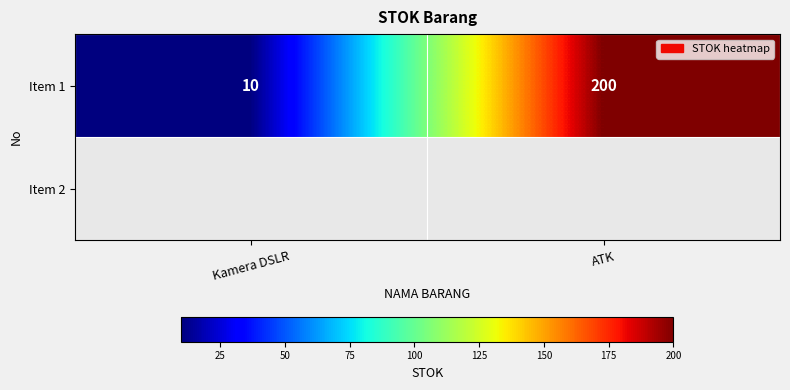

How many values are below 200?

1